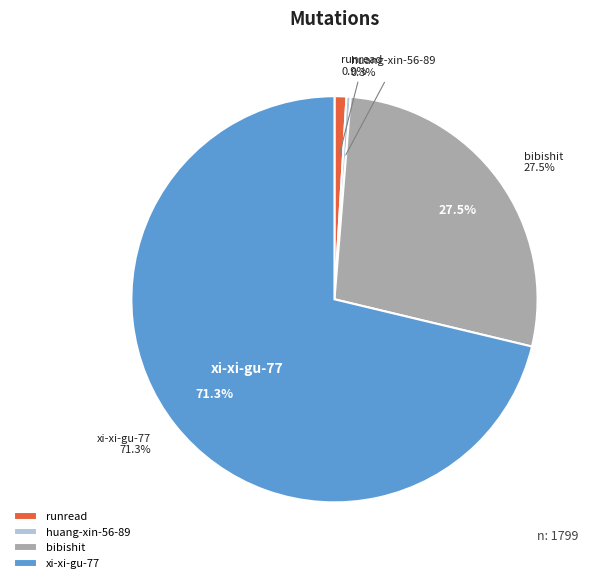

Which slice represents more than half of the pie?

xi-xi-gu-77